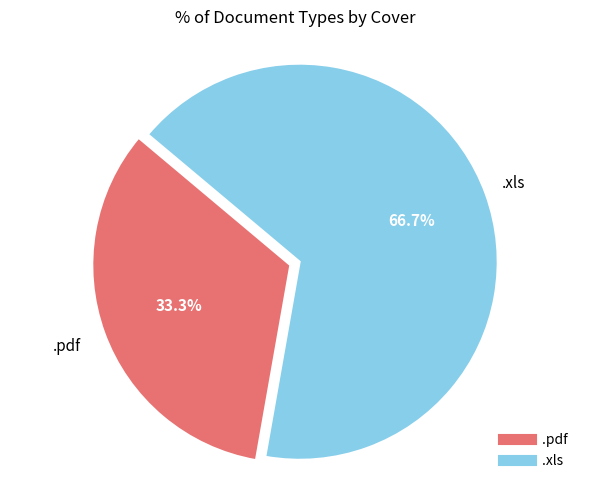

How many segments does this pie chart have?

2